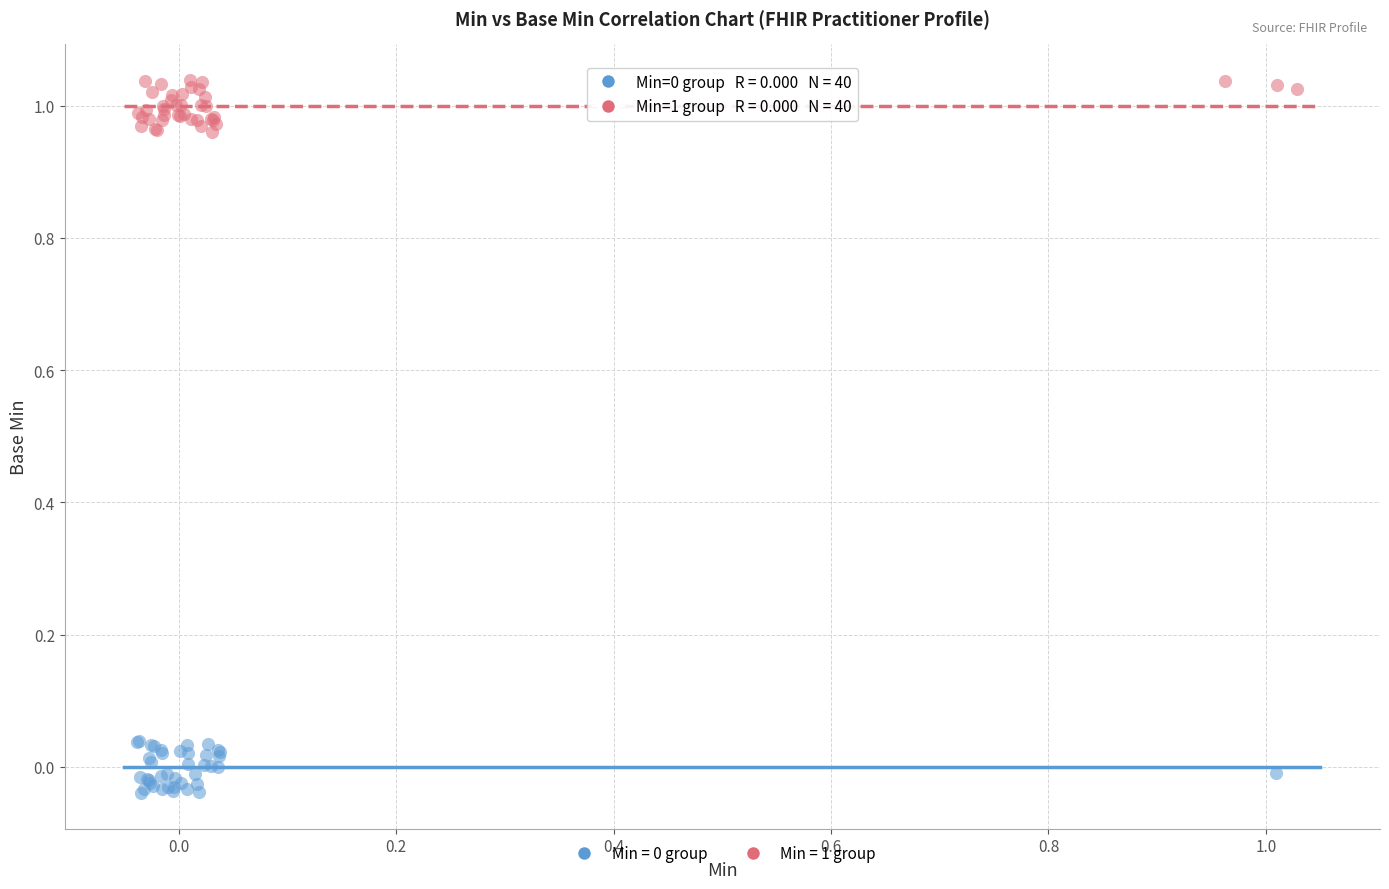

Which series contains the highest Y value?

Min = 1 group